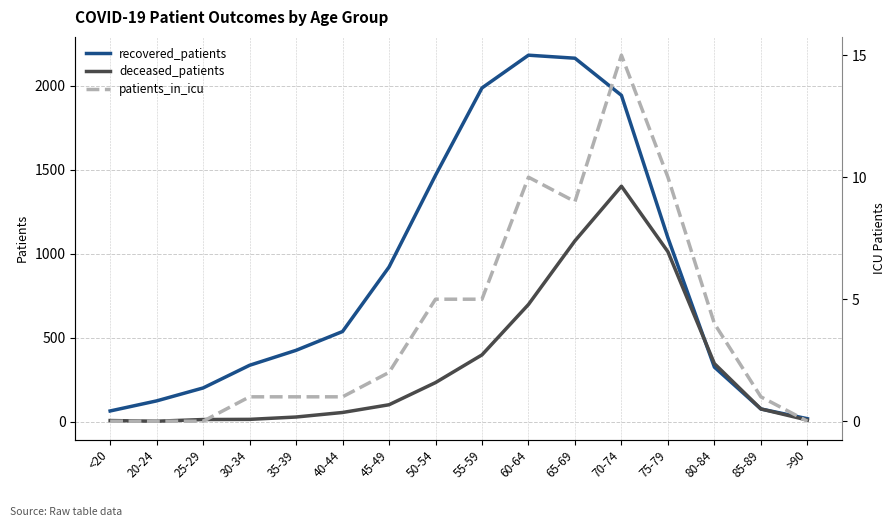

Reading left to right, list all the values displayed in this chart.

recovered_patients: 64	124	201	336	425	537	921	1467	1987	2182	2164	1943	1095	325	76	18
deceased_patients: 7	3	13	14	28	55	101	233	398	698	1077	1402	1012	346	76	10
patients_in_icu: 0	0	0	1	1	1	2	5	5	10	9	15	10	4	1	0